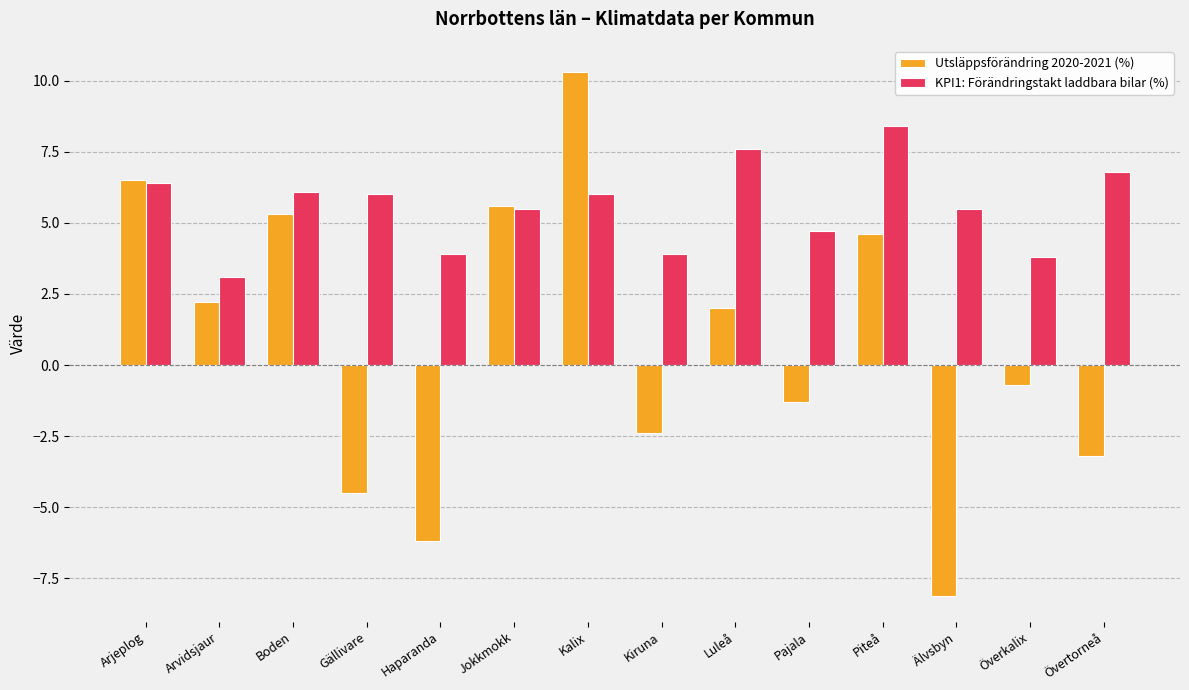

What is the difference between the KPI1: Förändringstakt laddbara bilar (%) values at Haparanda and Överkalix?

0.1